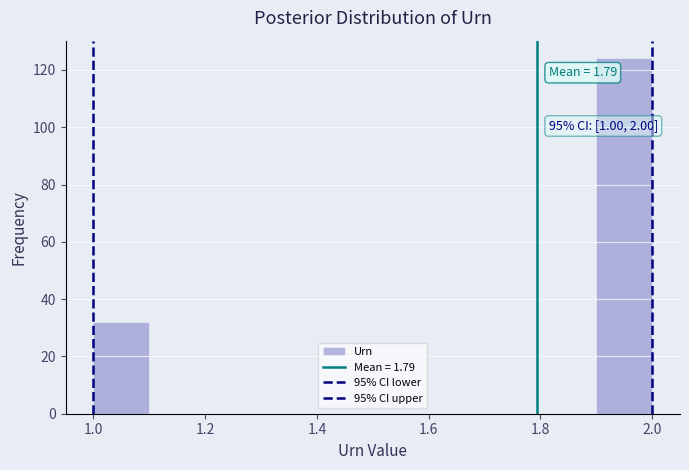

Over which range of the x-axis is the bar tallest?

1.9 to 2.0